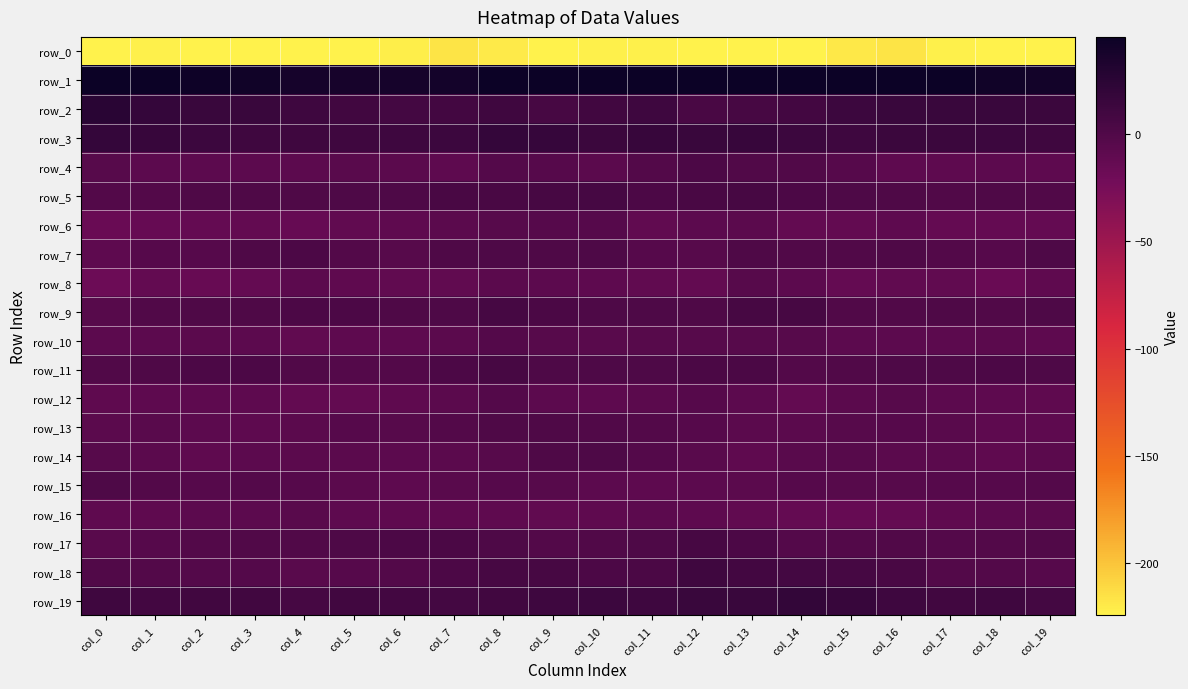

Reading left to right, transcribe all the data shown in this chart.

row_0: col_0=-245.7	col_1=-222.8	col_2=-223.4	col_3=-226.2	col_4=-226.8	col_5=-224.7	col_6=-221.8	col_7=-216.3	col_8=-219.1	col_9=-223.5	col_10=-222.6	col_11=-222.6	col_12=-225.1	col_13=-228.2	col_14=-228.4	col_15=-218.9	col_16=-215.9	col_17=-222.9	col_18=-224.2	col_19=-226.9
row_1: col_0=64.2	col_1=52.6	col_2=43.2	col_3=40.9	col_4=38.4	col_5=37.3	col_6=37.8	col_7=39.8	col_8=44.8	col_9=44.7	col_10=47.0	col_11=45.0	col_12=46.2	col_13=46.4	col_14=44.6	col_15=53.7	col_16=56.2	col_17=47.7	col_18=41.7	col_19=40.2
row_2: col_0=25.3	col_1=17.9	col_2=15.2	col_3=15.3	col_4=11.7	col_5=9.4	col_6=8.1	col_7=8.4	col_8=11.1	col_9=6.1	col_10=9.7	col_11=11.5	col_12=5.0	col_13=5.8	col_14=8.3	col_15=13.2	col_16=15.2	col_17=15.2	col_18=15.5	col_19=14.0
row_3: col_0=18.5	col_1=16.2	col_2=13.4	col_3=11.3	col_4=11.1	col_5=11.0	col_6=11.9	col_7=13.1	col_8=18.4	col_9=16.9	col_10=14.3	col_11=16.6	col_12=15.0	col_13=16.3	col_14=12.8	col_15=11.5	col_16=14.3	col_17=14.1	col_18=12.9	col_19=10.9
row_4: col_0=-5.0	col_1=-8.3	col_2=-8.5	col_3=-8.5	col_4=-8.4	col_5=-5.8	col_6=-6.9	col_7=-9.1	col_8=-2.9	col_9=-3.8	col_10=-6.6	col_11=-1.8	col_12=2.1	col_13=-0.7	col_14=-0.4	col_15=-4.2	col_16=-8.8	col_17=-9.3	col_18=-7.8	col_19=-9.0
row_5: col_0=-1.3	col_1=-1.4	col_2=0.4	col_3=0.3	col_4=0.7	col_5=1.0	col_6=1.3	col_7=4.6	col_8=4.6	col_9=5.9	col_10=6.6	col_11=2.3	col_12=4.9	col_13=5.2	col_14=2.3	col_15=1.5	col_16=0.7	col_17=-0.3	col_18=0.8	col_19=-0.3
row_6: col_0=-16.5	col_1=-14.5	col_2=-13.5	col_3=-12.1	col_4=-14.7	col_5=-11.3	col_6=-10.6	col_7=-7.0	col_8=-5.1	col_9=-4.2	col_10=-4.3	col_11=-11.2	col_12=-8.5	col_13=-7.3	col_14=-12.7	col_15=-12.7	col_16=-9.1	col_17=-12.8	col_18=-12.9	col_19=-13.4
row_7: col_0=-9.1	col_1=-4.3	col_2=-4.2	col_3=0.4	col_4=2.5	col_5=-2.2	col_6=-5.4	col_7=-0.2	col_8=1.1	col_9=0.0	col_10=1.3	col_11=-3.6	col_12=-4.9	col_13=0.7	col_14=-0.4	col_15=-1.1	col_16=0.2	col_17=-2.1	col_18=-3.4	col_19=1.6
row_8: col_0=-18.5	col_1=-12.4	col_2=-15.2	col_3=-13.3	col_4=-8.0	col_5=-9.9	col_6=-11.3	col_7=-10.9	col_8=-7.1	col_9=-8.2	col_10=-9.1	col_11=-11.2	col_12=-12.2	col_13=-5.2	col_14=-8.1	col_15=-13.3	col_16=-10.9	col_17=-10.9	col_18=-16.1	col_19=-10.6
row_9: col_0=-4.6	col_1=-0.8	col_2=-0.1	col_3=0.6	col_4=2.3	col_5=2.2	col_6=-0.0	col_7=1.9	col_8=6.6	col_9=3.8	col_10=1.8	col_11=1.6	col_12=0.8	col_13=5.5	col_14=5.3	col_15=-0.5	col_16=-0.5	col_17=0.6	col_18=-0.3	col_19=1.5
row_10: col_0=-7.8	col_1=-8.5	col_2=-7.2	col_3=-7.9	col_4=-10.8	col_5=-8.8	col_6=-9.4	col_7=-6.5	col_8=-3.1	col_9=-5.3	col_10=-5.6	col_11=-4.9	col_12=-4.6	col_13=-5.0	col_14=-4.7	col_15=-7.6	col_16=-7.6	col_17=-7.9	col_18=-7.2	col_19=-8.9
row_11: col_0=-1.1	col_1=0.1	col_2=2.0	col_3=2.3	col_4=-0.8	col_5=-2.6	col_6=-2.3	col_7=2.2	col_8=6.0	col_9=1.8	col_10=1.9	col_11=1.6	col_12=4.0	col_13=3.2	col_14=-1.4	col_15=-1.0	col_16=1.2	col_17=0.9	col_18=2.7	col_19=1.0
row_12: col_0=-9.8	col_1=-9.1	col_2=-9.2	col_3=-9.2	col_4=-12.3	col_5=-12.1	col_6=-9.7	col_7=-6.9	col_8=-2.7	col_9=-7.5	col_10=-9.2	col_11=-7.2	col_12=-3.5	col_13=-7.6	col_14=-12.7	col_15=-7.3	col_16=-4.5	col_17=-8.6	col_18=-8.9	col_19=-10.3
row_13: col_0=-7.1	col_1=-6.2	col_2=-8.0	col_3=-9.3	col_4=-6.6	col_5=-4.2	col_6=-4.9	col_7=-2.1	col_8=0.7	col_9=0.6	col_10=-0.9	col_11=-1.3	col_12=-3.6	col_13=-7.5	col_14=-6.7	col_15=-5.4	col_16=-4.3	col_17=-5.5	col_18=-9.3	col_19=-8.6
row_14: col_0=-5.4	col_1=-6.8	col_2=-10.0	col_3=-8.5	col_4=-7.3	col_5=-7.2	col_6=-7.9	col_7=-6.9	col_8=-4.6	col_9=0.5	col_10=1.5	col_11=-2.6	col_12=-5.5	col_13=-9.8	col_14=-6.3	col_15=-4.6	col_16=-7.4	col_17=-7.3	col_18=-10.6	col_19=-7.2
row_15: col_0=0.9	col_1=-2.0	col_2=-3.8	col_3=-3.0	col_4=-4.1	col_5=-7.3	col_6=-9.6	col_7=-6.3	col_8=-4.1	col_9=-5.0	col_10=-7.9	col_11=-9.3	col_12=-8.5	col_13=-7.1	col_14=-3.9	col_15=-5.1	col_16=-4.7	col_17=-3.5	col_18=-3.6	col_19=-2.8
row_16: col_0=-10.4	col_1=-10.6	col_2=-8.2	col_3=-8.0	col_4=-6.4	col_5=-9.5	col_6=-10.6	col_7=-10.3	col_8=-9.9	col_9=-11.0	col_10=-10.5	col_11=-8.4	col_12=-9.5	col_13=-10.9	col_14=-13.5	col_15=-14.5	col_16=-13.1	col_17=-10.1	col_18=-7.9	col_19=-7.4
row_17: col_0=-6.5	col_1=-4.0	col_2=-1.9	col_3=-0.5	col_4=-0.9	col_5=1.0	col_6=2.0	col_7=3.7	col_8=1.3	col_9=-1.7	col_10=-1.0	col_11=1.8	col_12=5.5	col_13=2.5	col_14=-2.8	col_15=-1.3	col_16=-0.3	col_17=-2.8	col_18=-1.3	col_19=-0.7
row_18: col_0=-0.9	col_1=-2.1	col_2=-2.5	col_3=-2.4	col_4=-5.6	col_5=-4.3	col_6=-1.3	col_7=2.9	col_8=5.1	col_9=5.1	col_10=2.9	col_11=4.0	col_12=10.5	col_13=8.8	col_14=7.7	col_15=7.0	col_16=4.9	col_17=-1.6	col_18=-2.1	col_19=-3.6
row_19: col_0=10.4	col_1=9.2	col_2=10.0	col_3=9.5	col_4=6.9	col_5=9.8	col_6=8.7	col_7=8.2	col_8=9.4	col_9=11.9	col_10=12.6	col_11=11.8	col_12=15.0	col_13=15.5	col_14=19.3	col_15=16.1	col_16=11.9	col_17=10.0	col_18=10.6	col_19=8.0